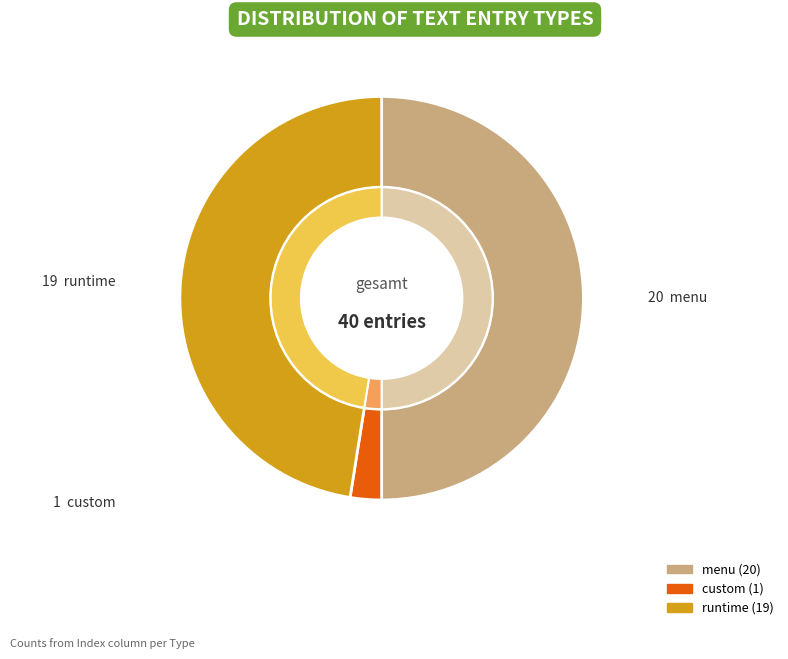

What percentage is the menu slice, to the nearest percent?

50%